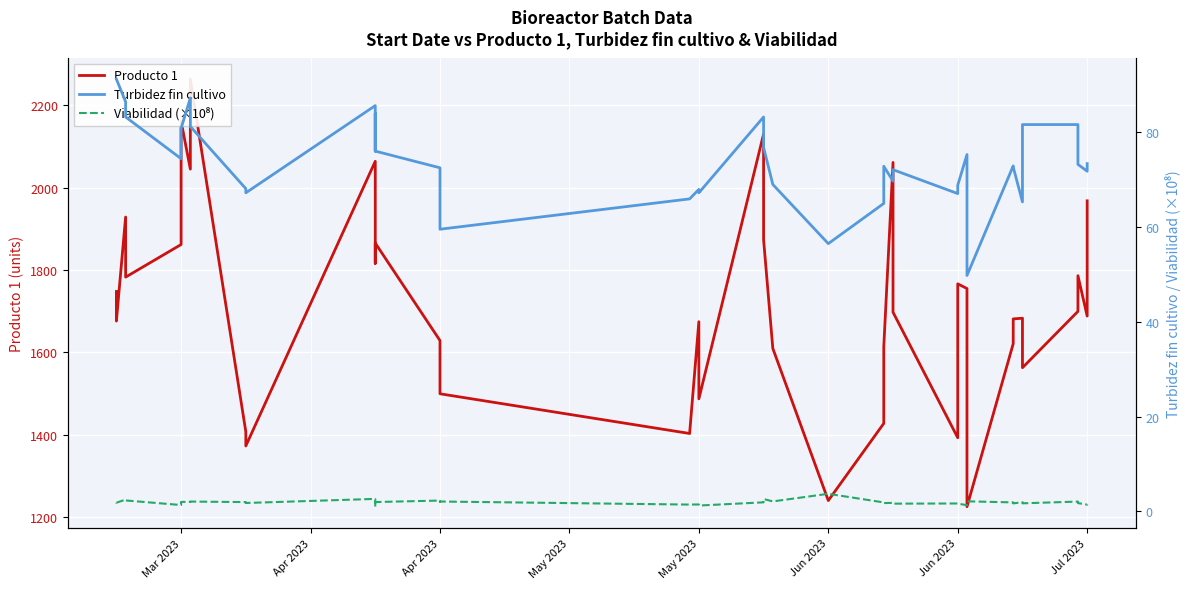

True or false: Turbidez fin cultivo and Viabilidad (×10⁸) intersect in this chart.

False